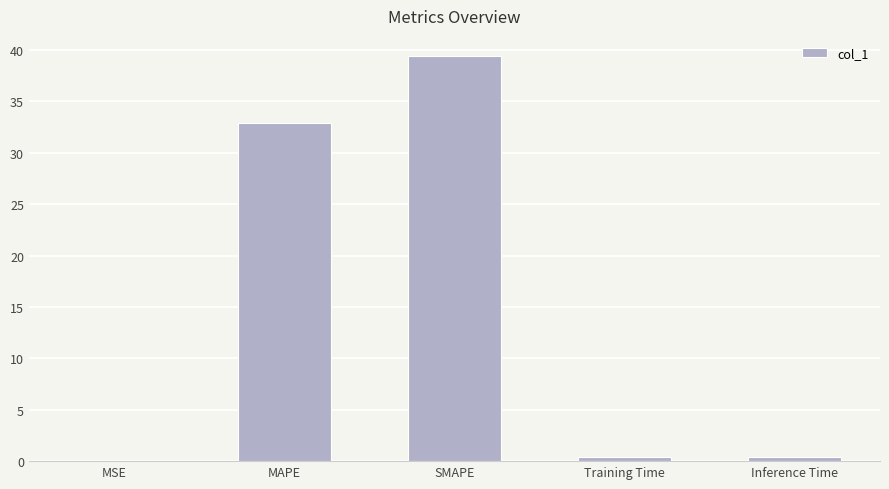

What is the greatest value displayed?

39.4